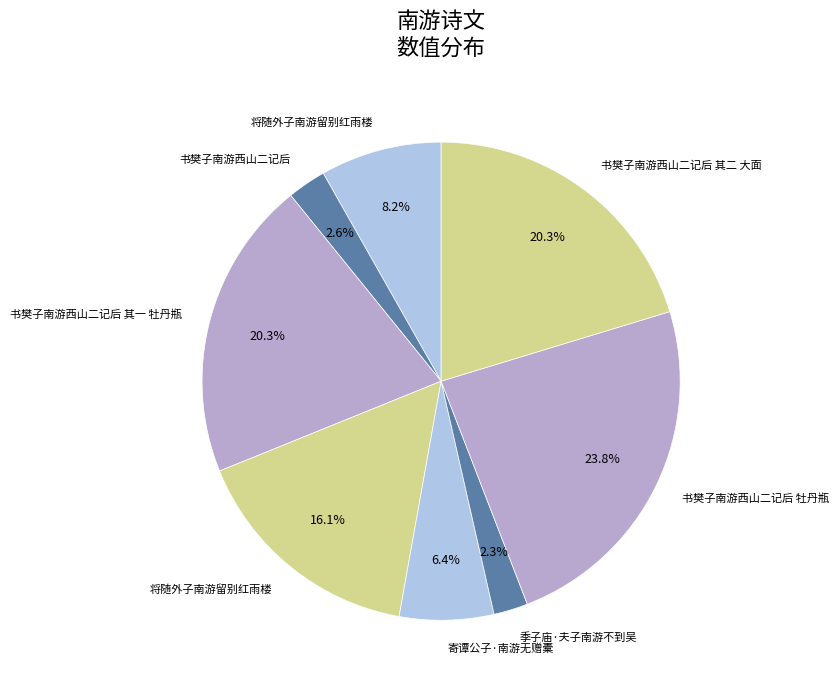

Count the number of slices in the pie.

8